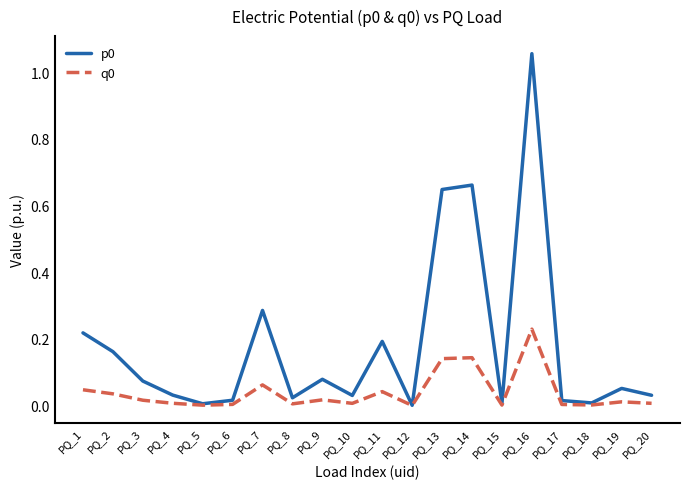

The p0 series shows 1.8 at PQ_16. True or false?

False